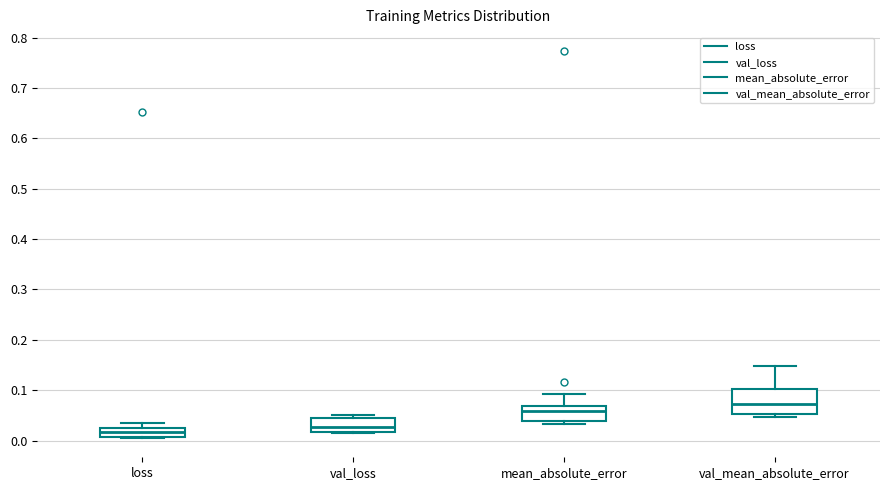

Which box's median line is the highest?

val_mean_absolute_error